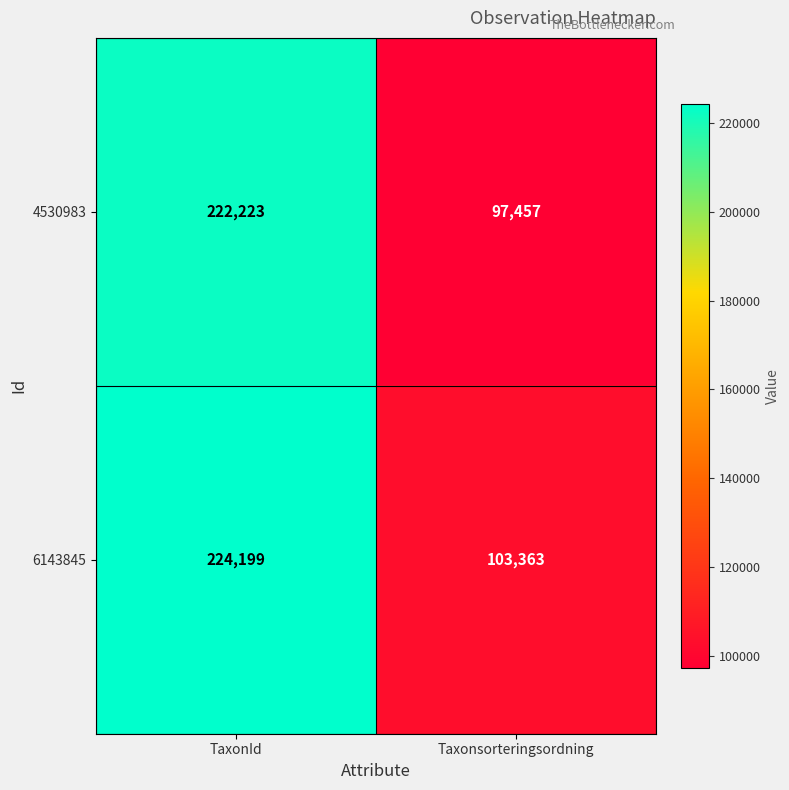

Is it true that 6143845 equals 311170 at TaxonId?

False